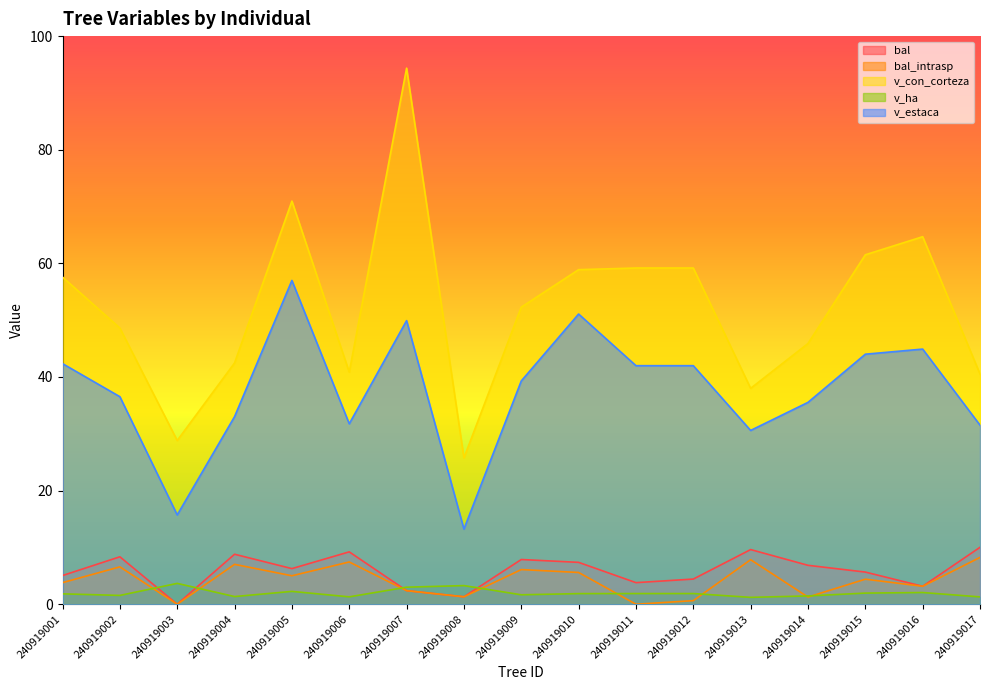

Between 240919017 and 240919003, which is larger?

240919017